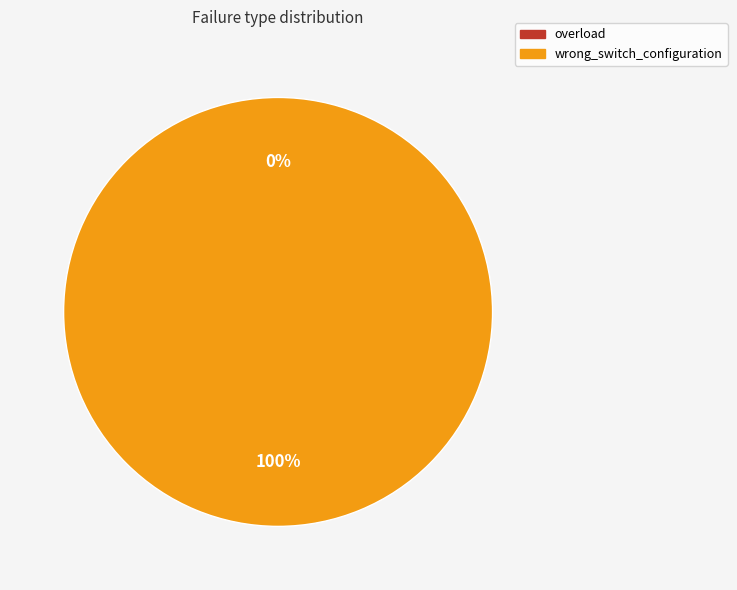

How many segments does this pie chart have?

2